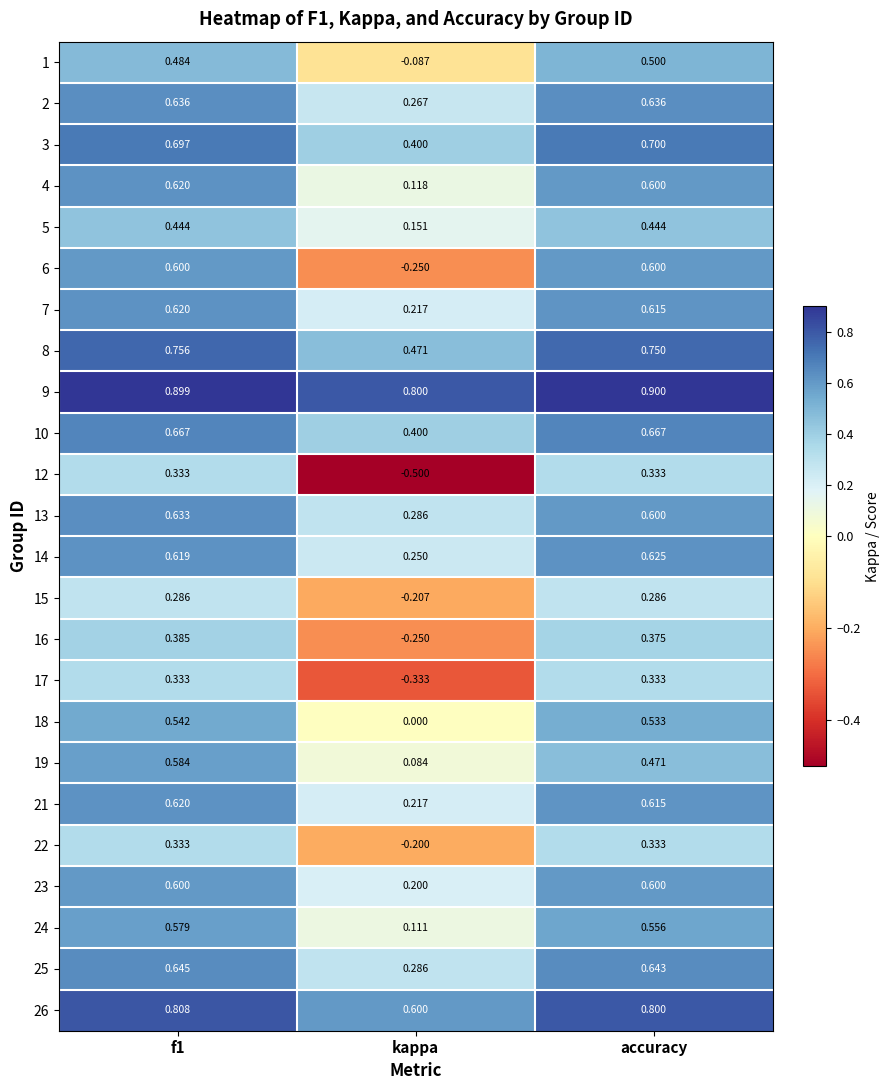

At which label is 14 closest to 0?

kappa